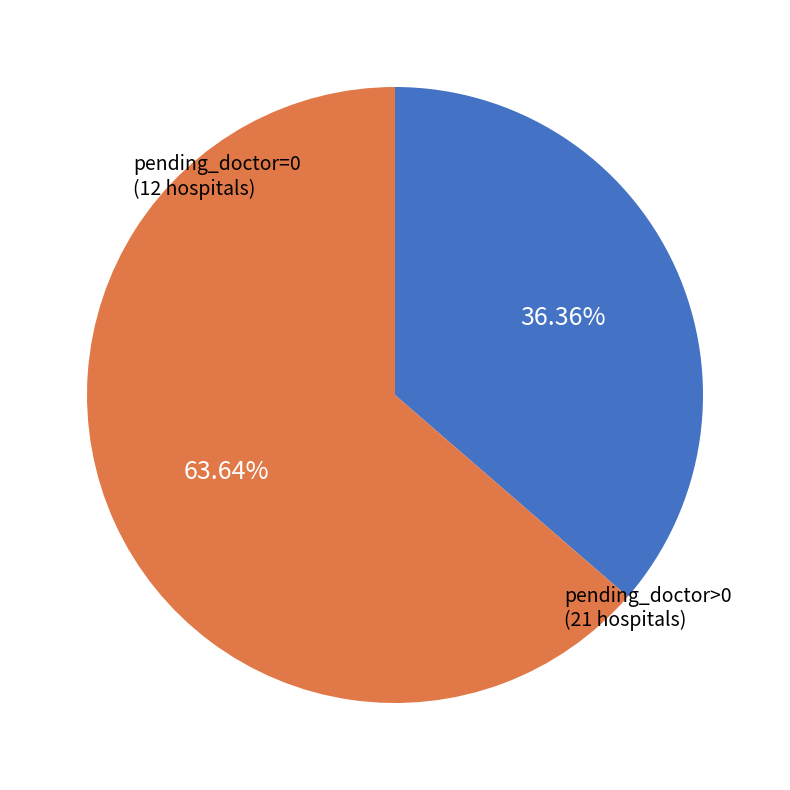

True or false: pending_doctor=0 accounts for 45% of the total.

False